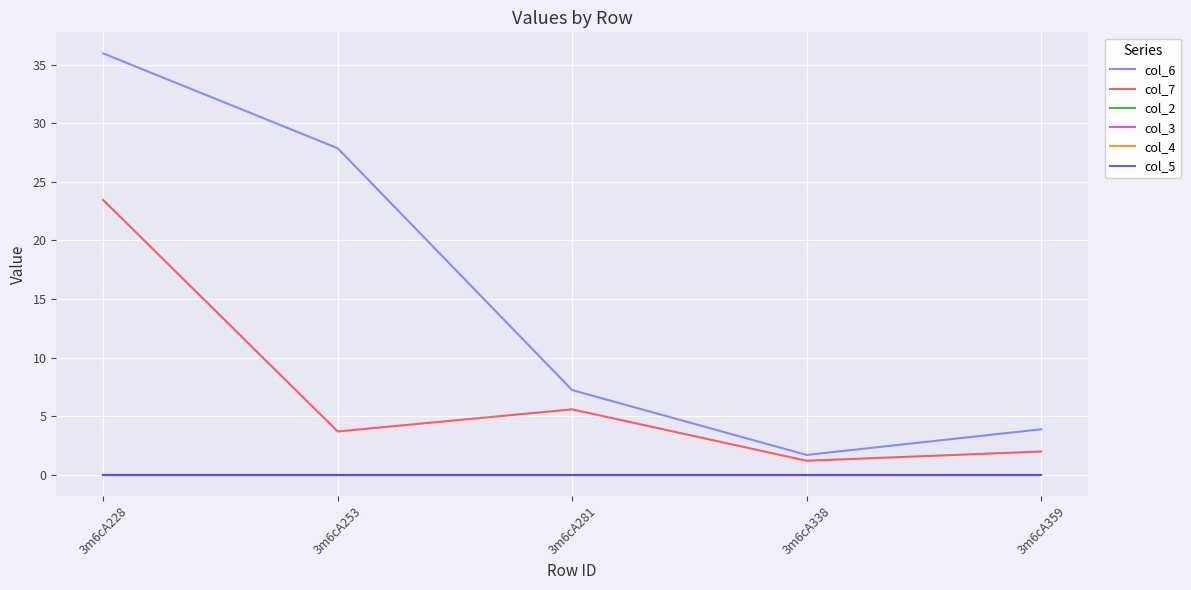

Does the chart display data point markers on the line(s)?

No